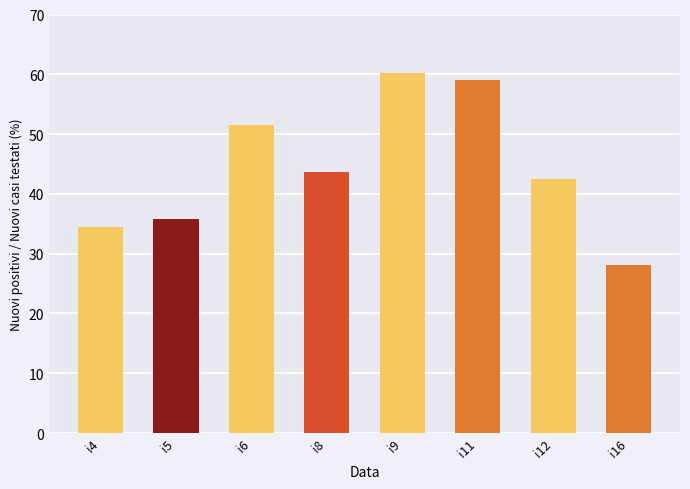

Reading left to right, transcribe all the data shown in this chart.

34.5	35.8	51.6	43.7	60.2	59.1	42.5	28.1